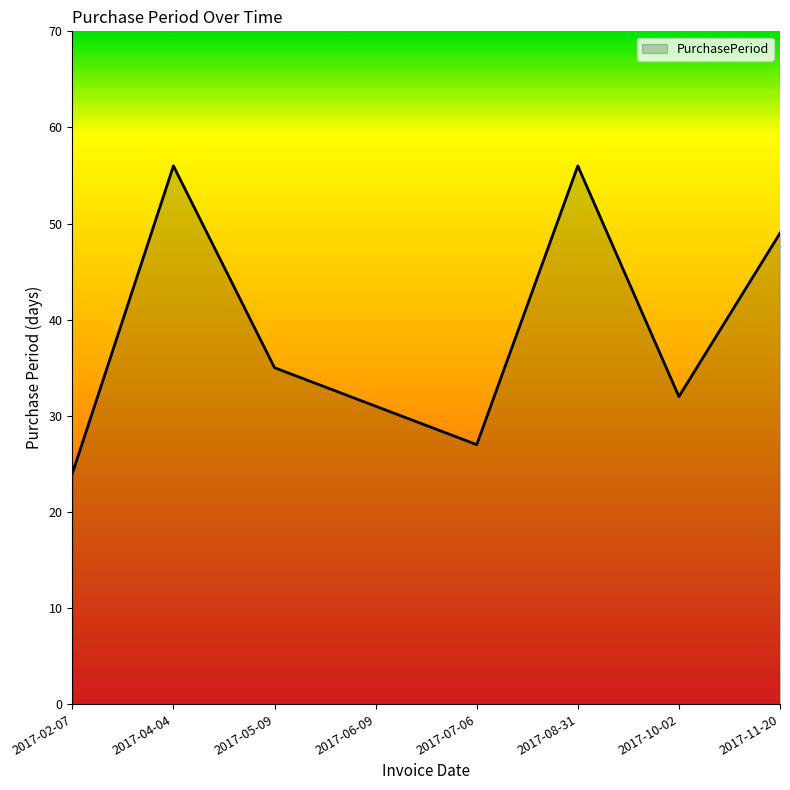

True or false: the data shows 49 at 2017-11-20.

True